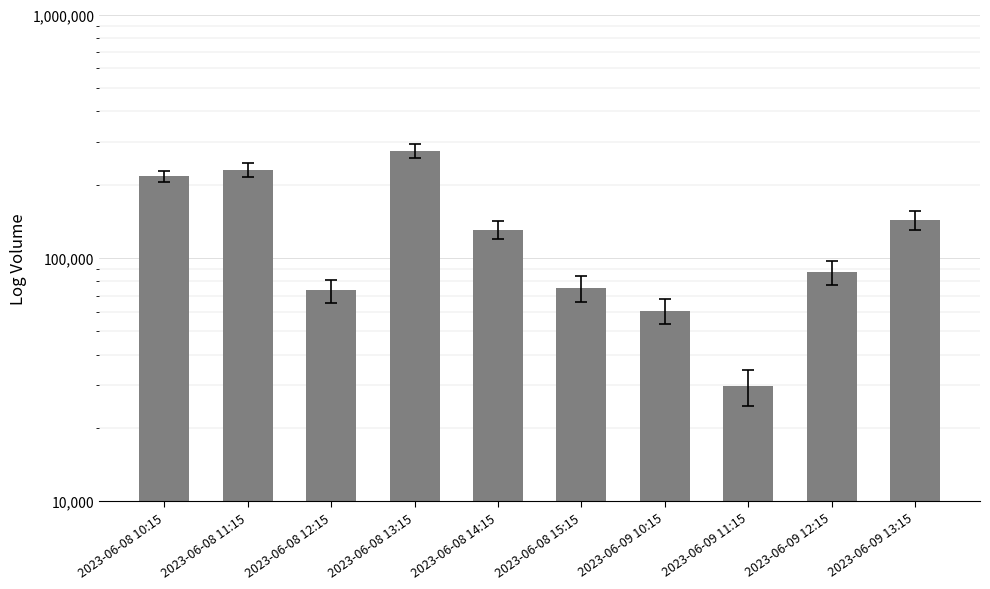

Reading left to right, what are all the values shown in this chart?

216357	230020	73448	274893	130401	74945	60500	29695	87443	143475